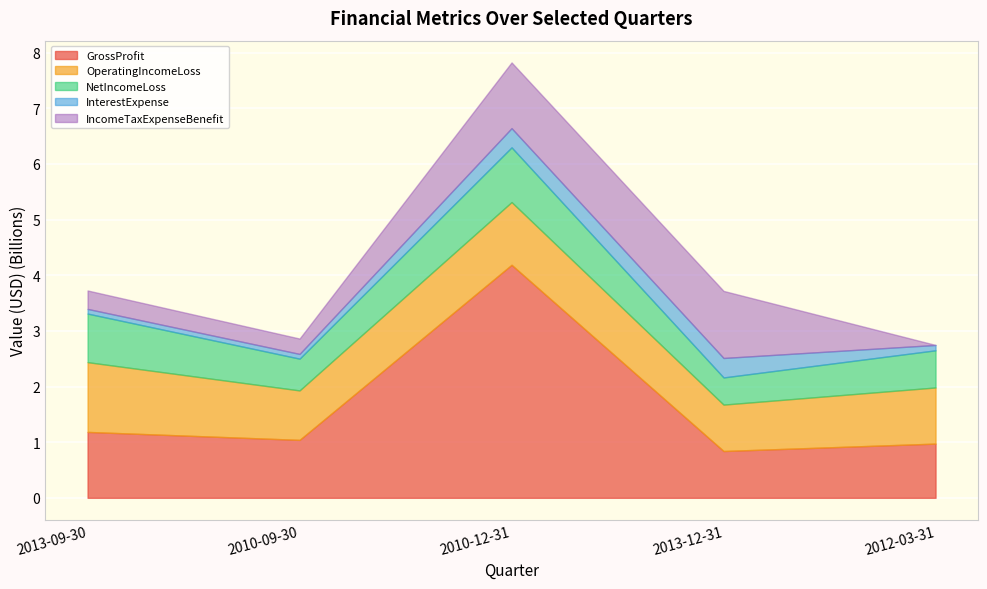

True or false: NetIncomeLoss and InterestExpense cross at least once.

False